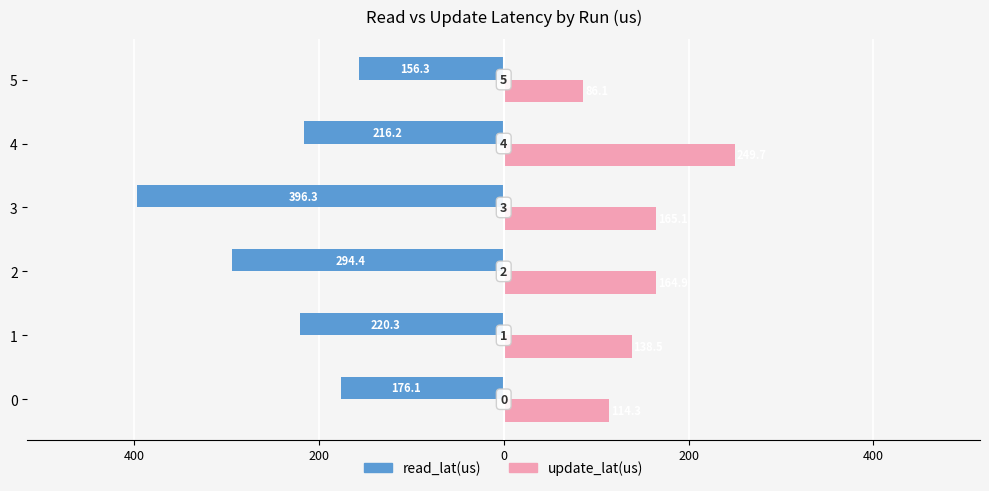

Reading right to left, what are all the values shown in this chart?

read_lat(us): -156.3	-216.2	-396.3	-294.4	-220.3	-176.1
update_lat(us): 86.1	249.7	165.1	164.9	138.5	114.3